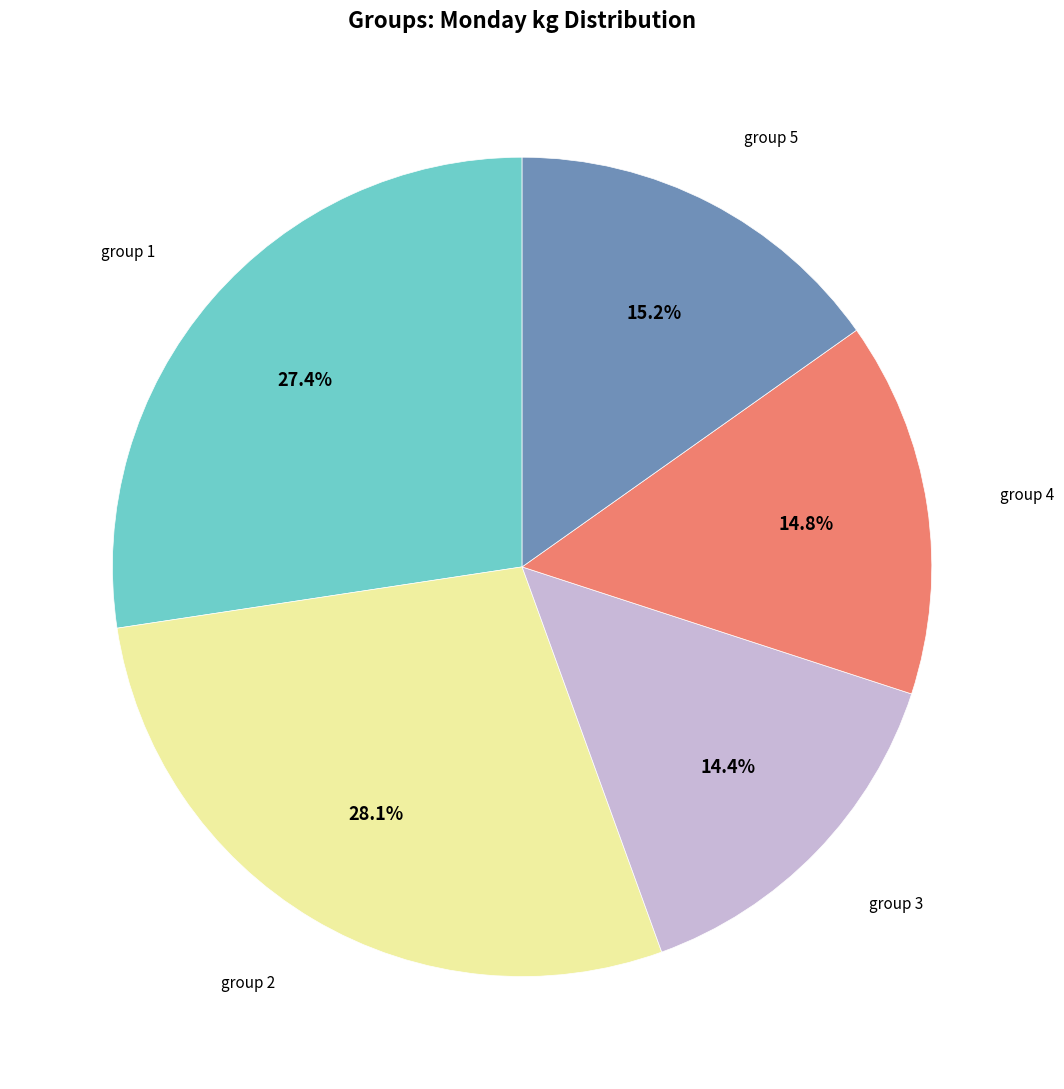

Does any single category account for the majority?

No